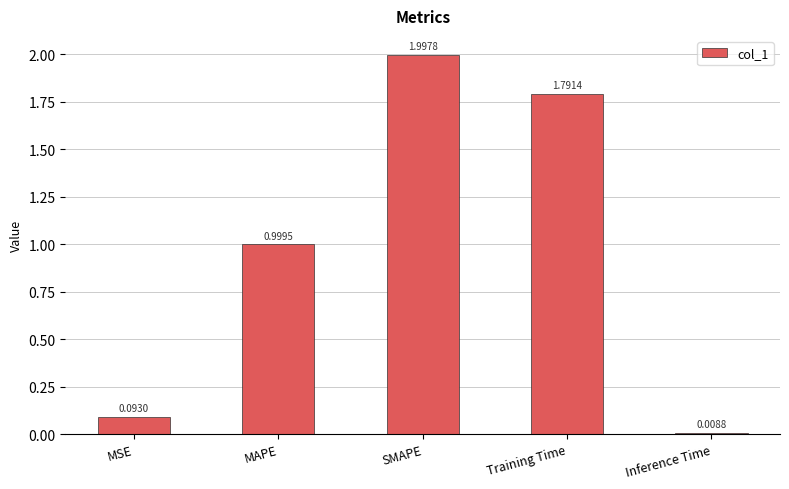

List the labels in order of value, smallest first.

Inference Time, MSE, MAPE, Training Time, SMAPE